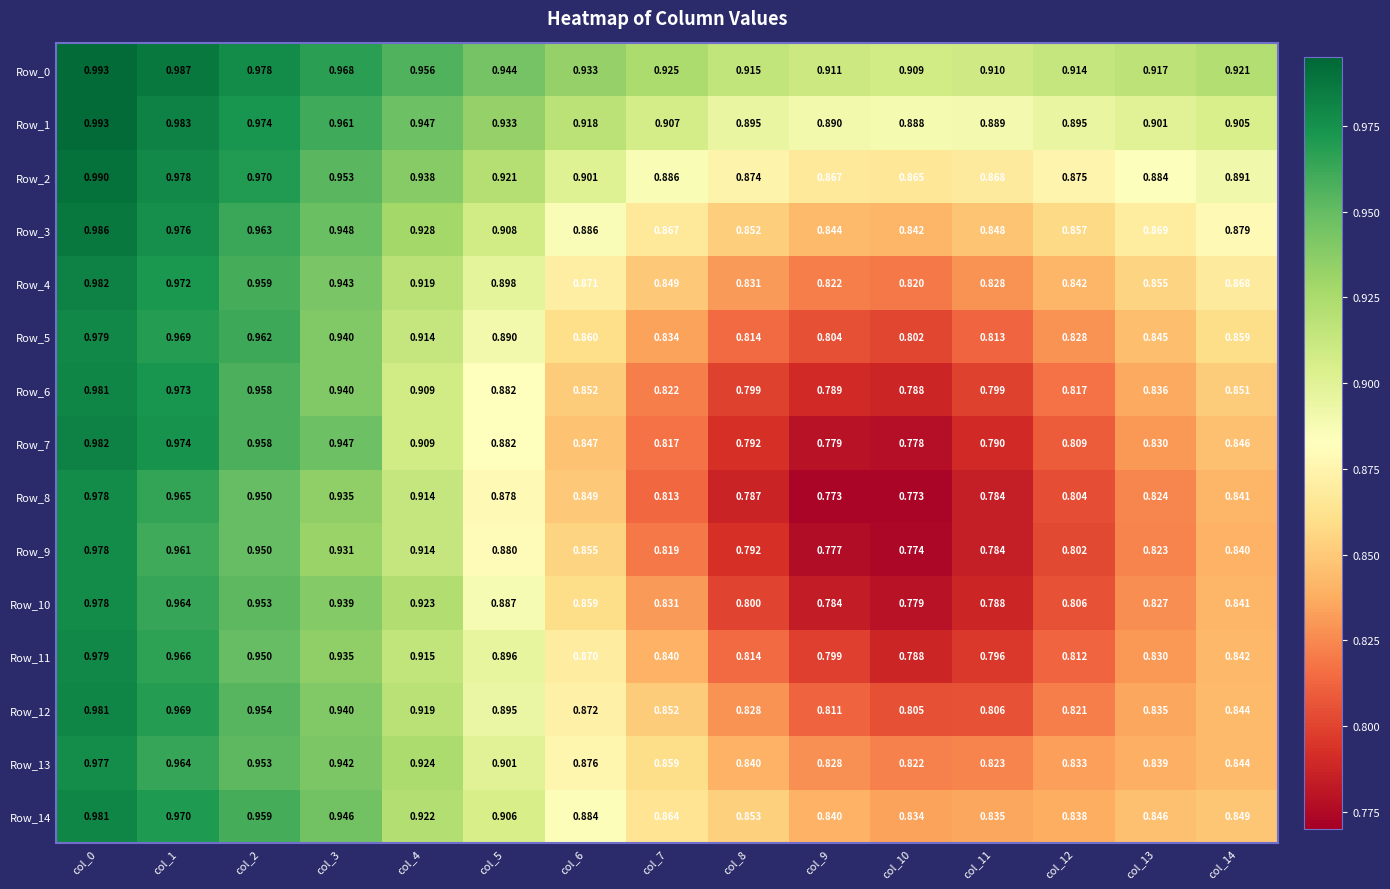

Is the value of Row_7 at col_8 greater than the value of Row_2 at col_5?

No